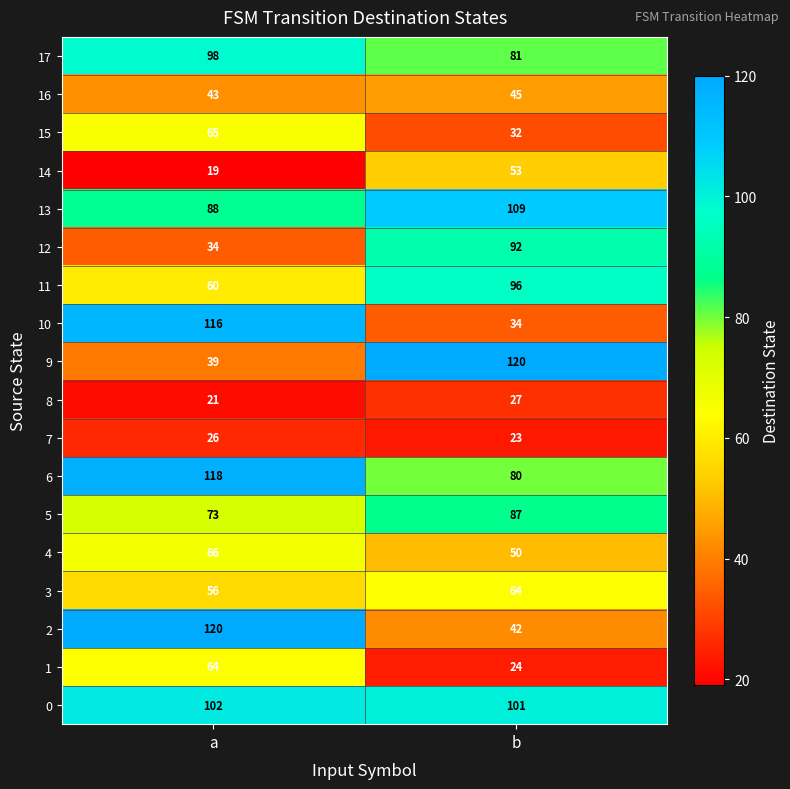

What is the smallest value displayed?

19